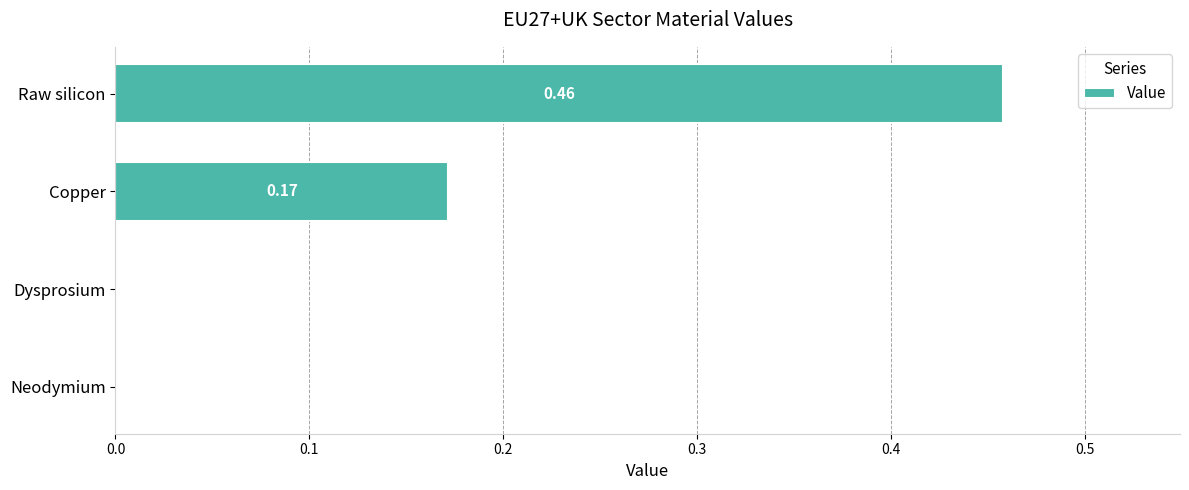

Which has a higher value, Raw silicon or Neodymium?

Raw silicon